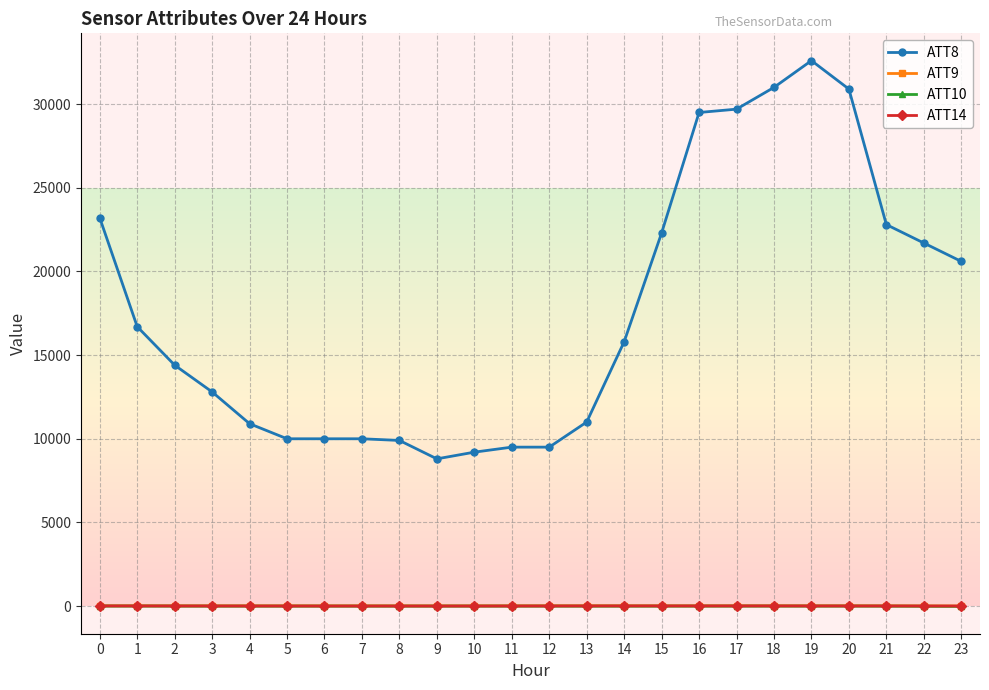

True or false: ATT14 has a value of 6.1 at 2.

True